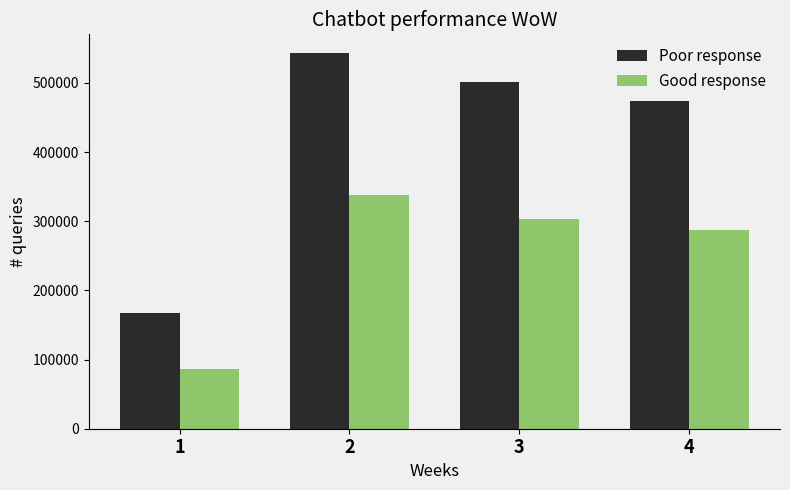

What is the difference between the maximum and minimum values in the Poor response series?

375000